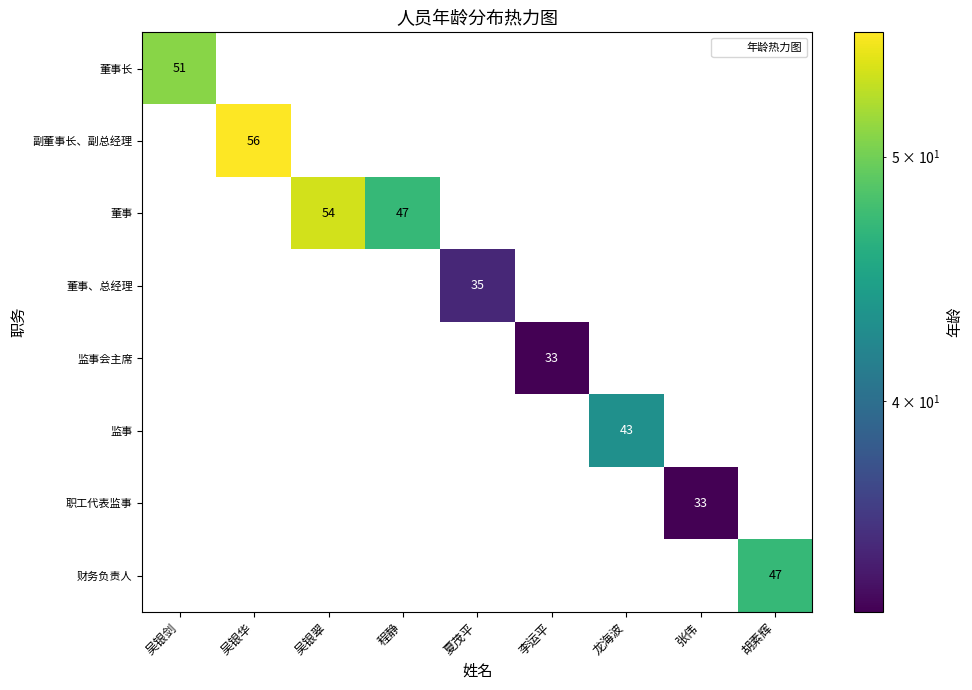

True or false: 财务负责人 has a value of -28 at 吴银剑.

False